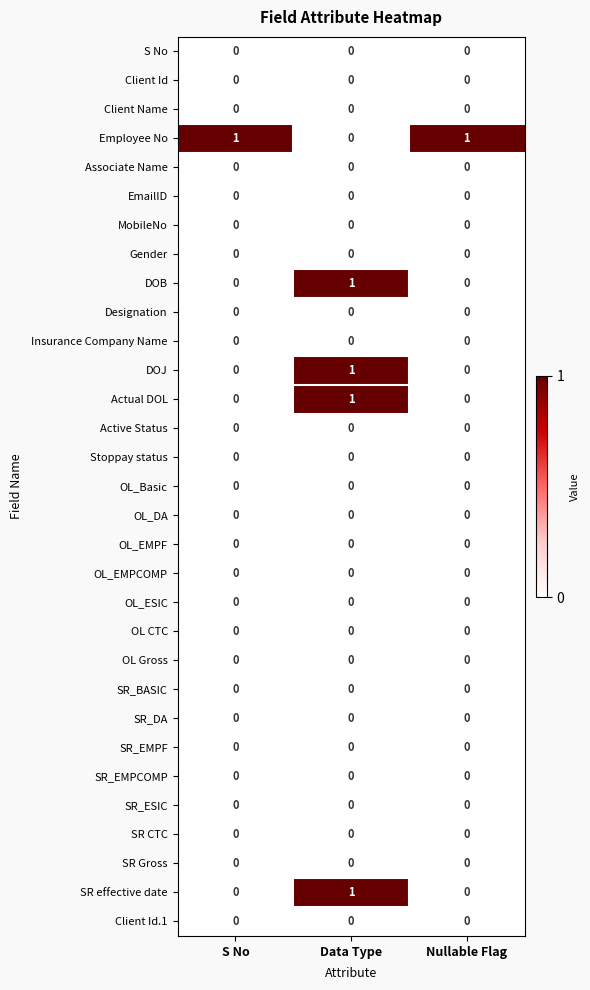

At which label does DOJ reach its peak?

Data Type